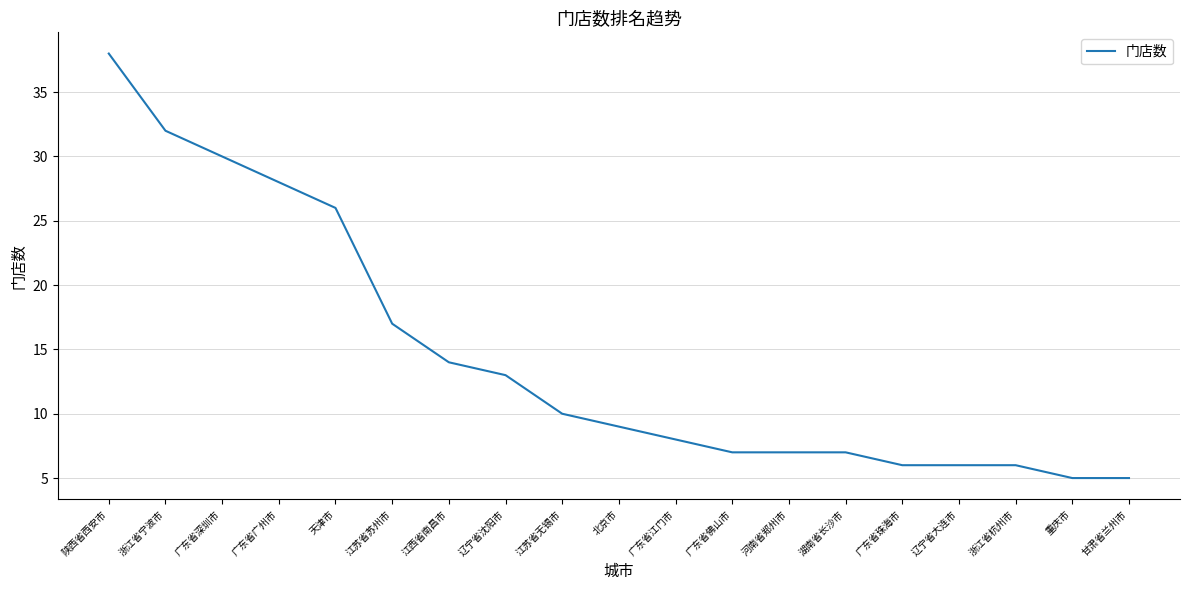

At which category does the chart reach its peak across all series?

陕西省西安市